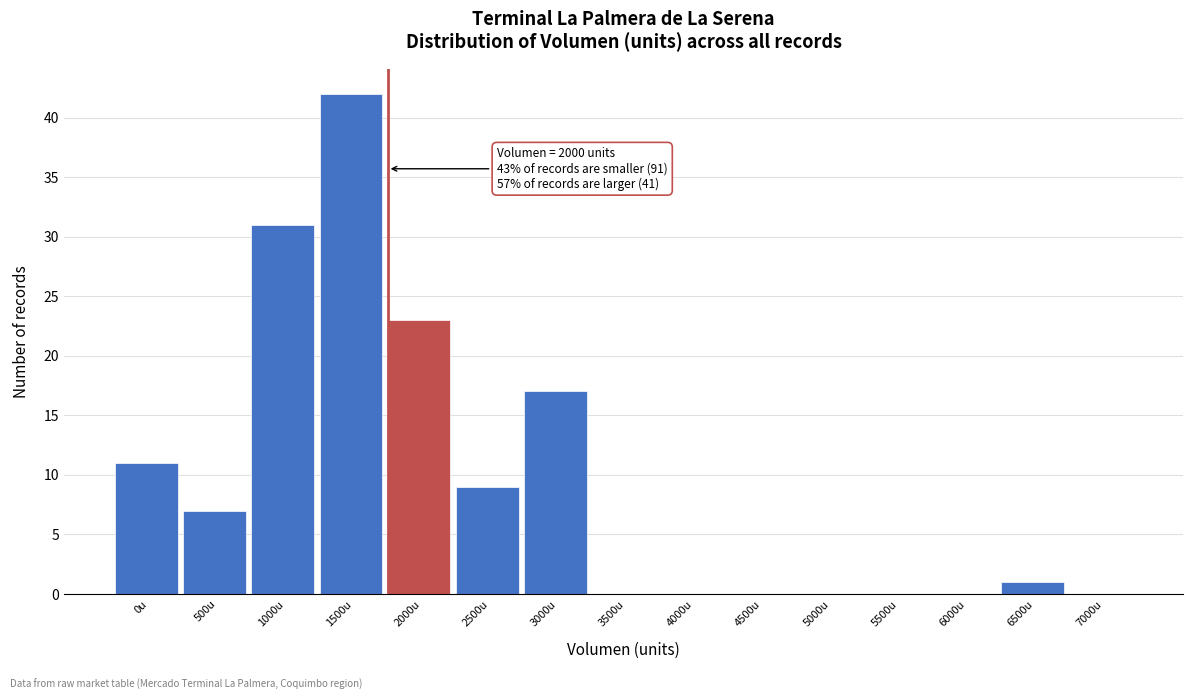

Reading left to right, transcribe all the data shown in this chart.

0u=11	500u=7	1000u=31	1500u=42	2000u=23	2500u=9	3000u=17	3500u=0	4000u=0	4500u=0	5000u=0	5500u=0	6000u=0	6500u=1	7000u=0